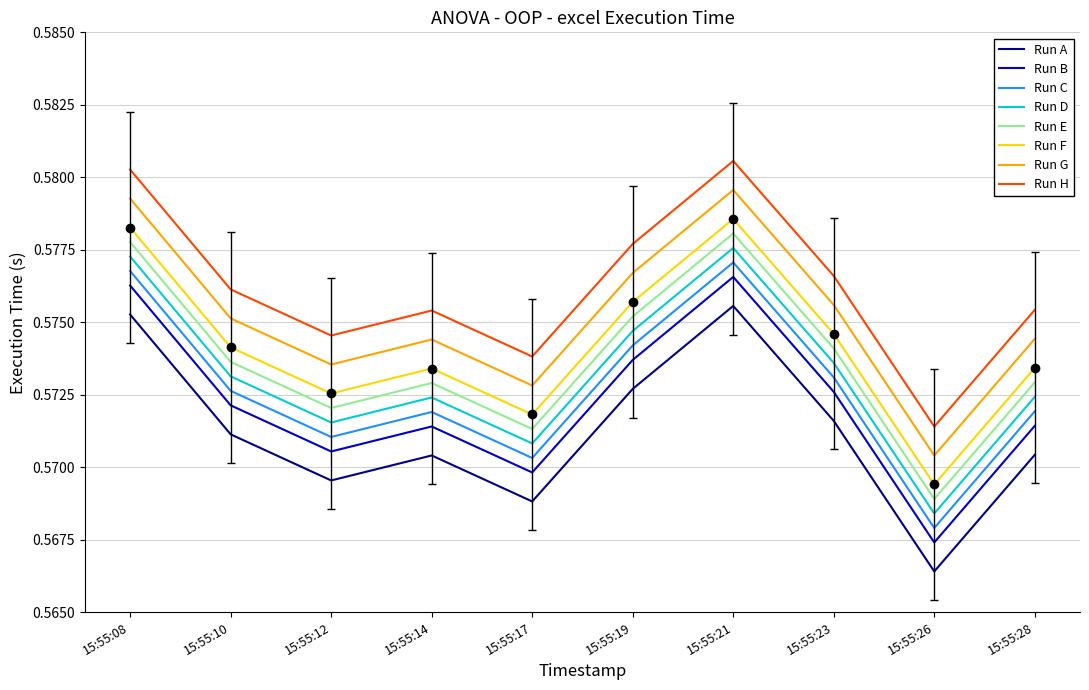

True or false: Run D has a value of 0.9 at 15:55:08.

False